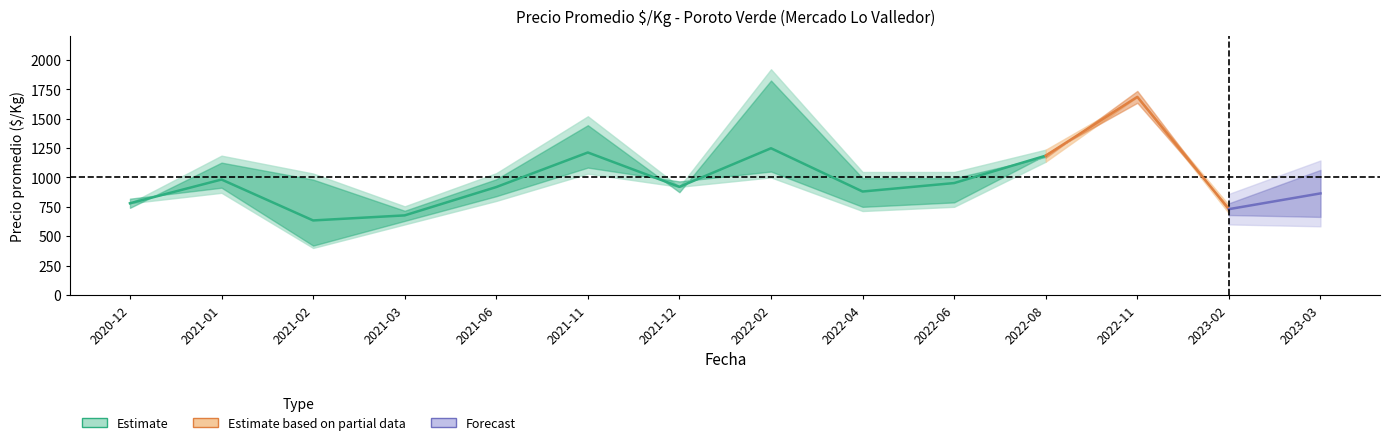

What is the difference between the maximum and minimum values in the precio_mid series?

1051